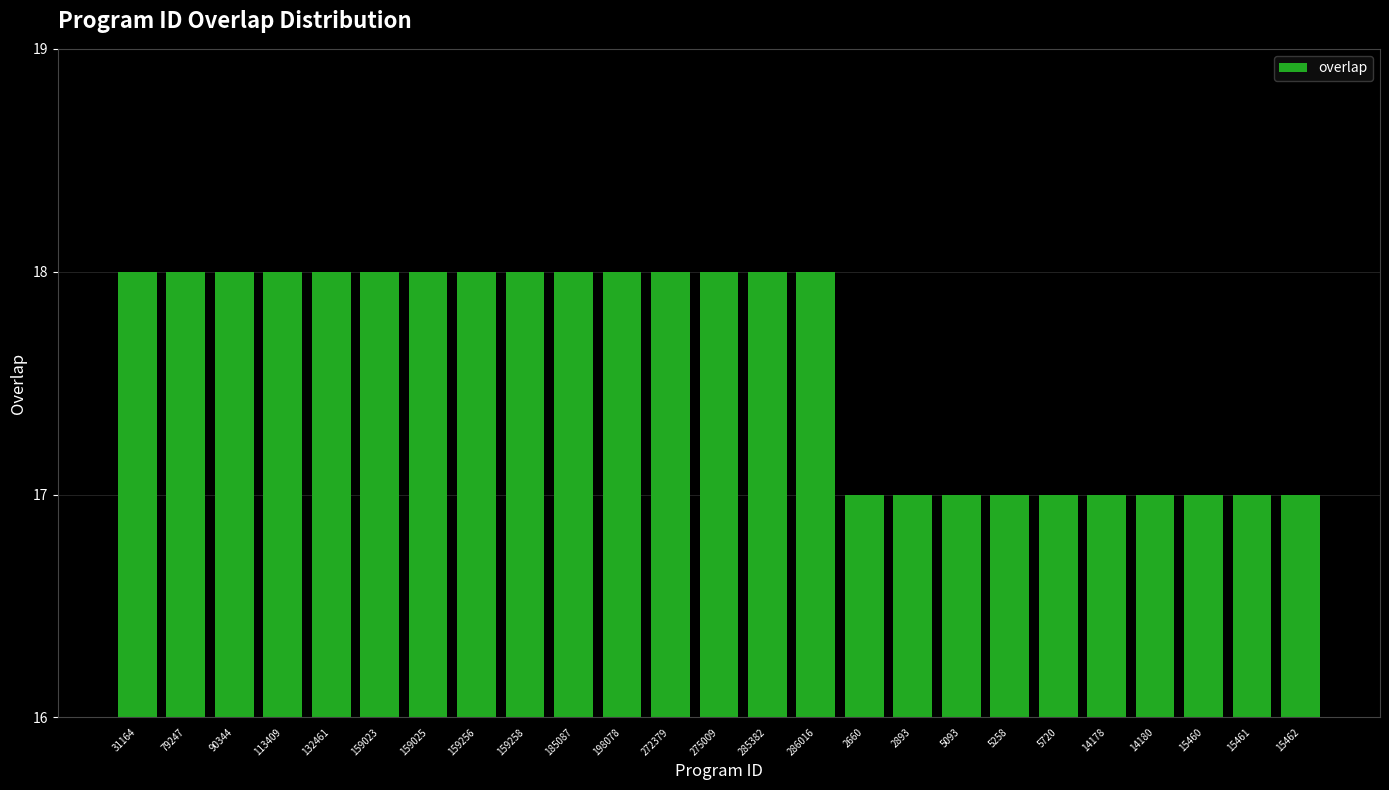

Reading right to left, list all the values displayed in this chart.

17	17	17	17	17	17	17	17	17	17	18	18	18	18	18	18	18	18	18	18	18	18	18	18	18